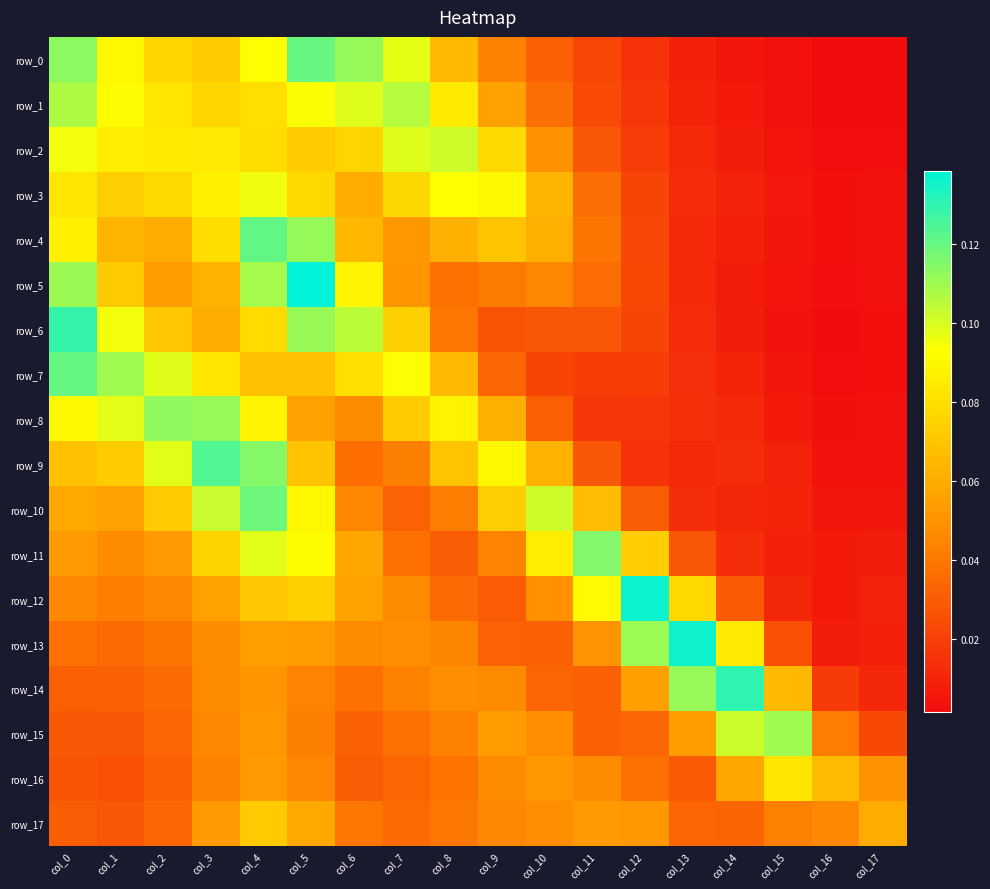

Rank the series by their maximum value, from lowest to highest.

row_17, row_16, row_3, row_2, row_1, row_15, row_8, row_11, row_10, row_0, row_7, row_4, row_9, row_6, row_14, row_13, row_12, row_5